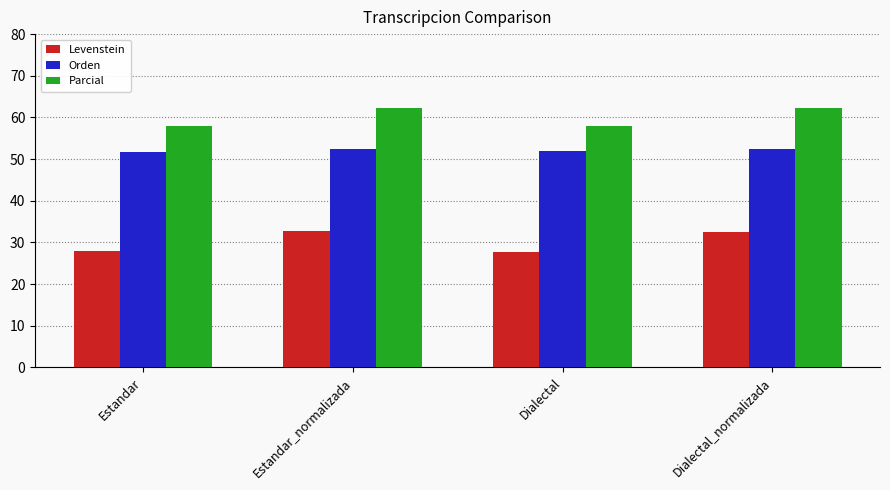

Read the Parcial value at Dialectal.

57.8